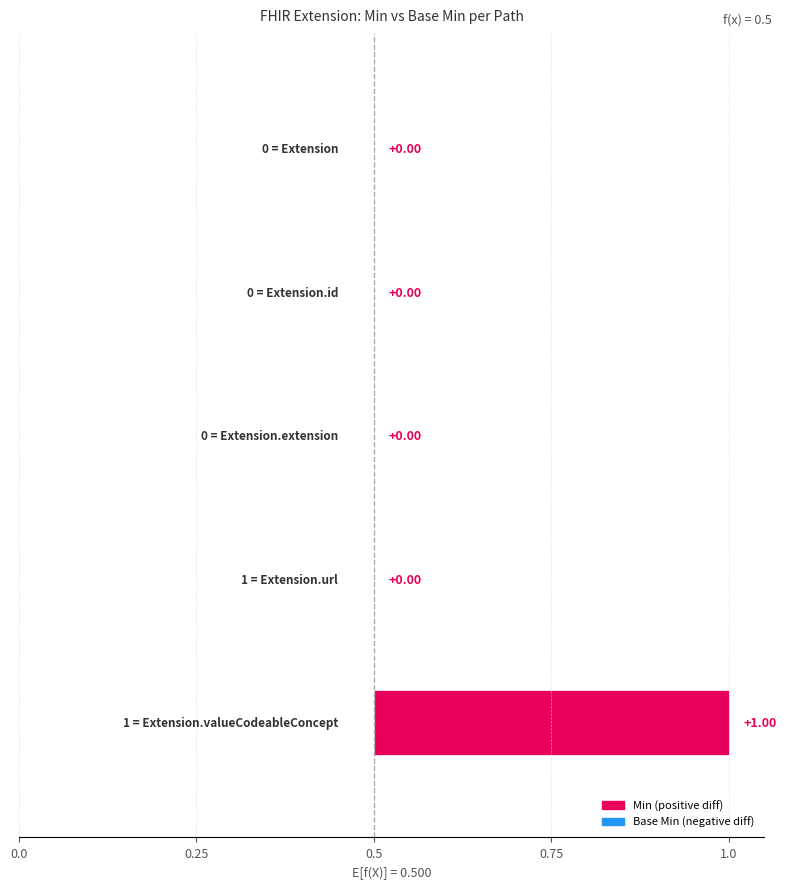

How many bars are there in each group?

2